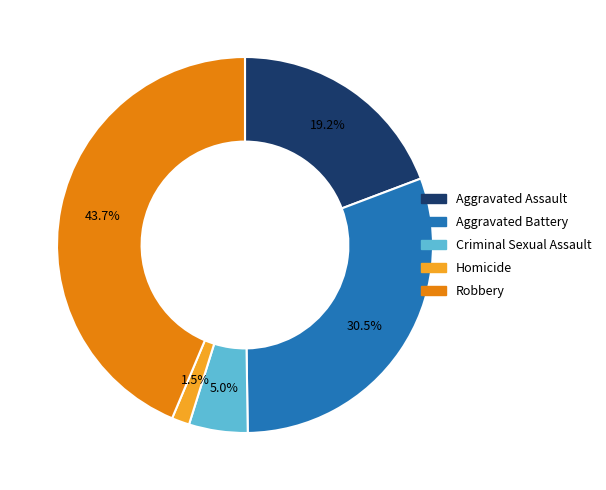

Which slice is the smallest?

Homicide